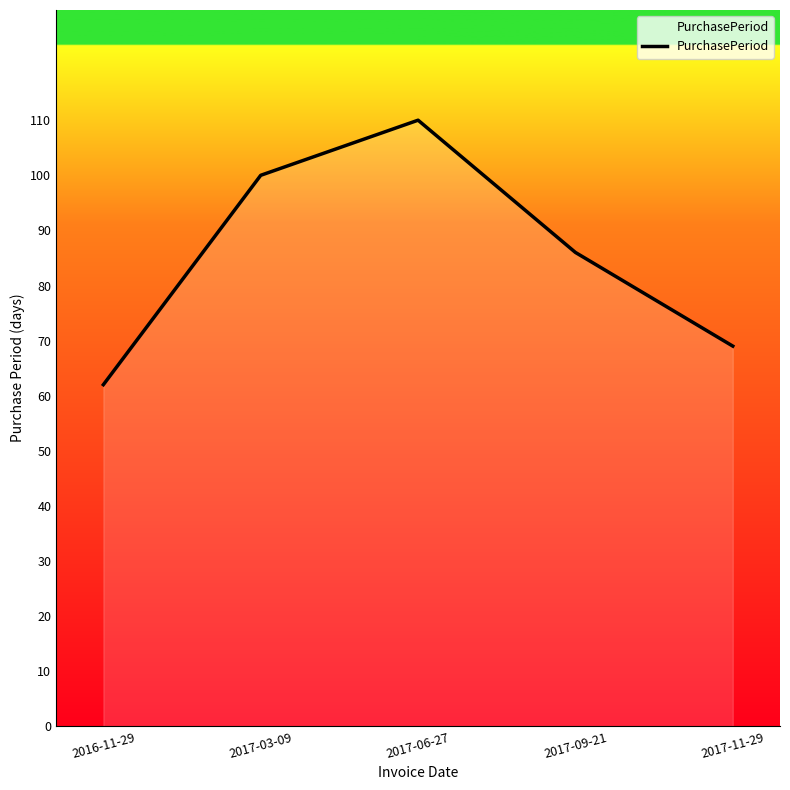

List the labels in order of value, smallest first.

2016-11-29, 2017-11-29, 2017-09-21, 2017-03-09, 2017-06-27